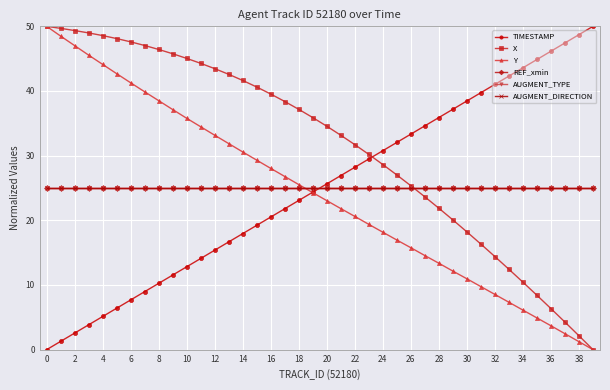

Reading left to right, list all the values displayed in this chart.

TIMESTAMP: 0.0	1.3	2.6	3.8	5.1	6.4	7.7	9.0	10.3	11.5	12.8	14.1	15.4	16.7	17.9	19.2	20.5	21.8	23.1	24.4	25.6	26.9	28.2	29.5	30.8	32.1	33.3	34.6	35.9	37.2	38.5	39.7	41.0	42.3	43.6	44.9	46.2	47.4	48.7	50.0
X: 50.0	49.7	49.3	49.0	48.6	48.1	47.6	47.0	46.4	45.8	45.0	44.3	43.5	42.6	41.6	40.6	39.5	38.4	37.2	35.9	34.5	33.1	31.7	30.2	28.6	27.0	25.3	23.6	21.9	20.1	18.2	16.3	14.4	12.4	10.4	8.4	6.3	4.3	2.1	0.0
Y: 50.0	48.5	47.0	45.5	44.1	42.7	41.3	39.9	38.5	37.1	35.8	34.5	33.2	31.9	30.6	29.3	28.0	26.8	25.5	24.3	23.0	21.8	20.6	19.4	18.2	16.9	15.8	14.5	13.4	12.1	11.0	9.7	8.5	7.3	6.1	4.9	3.7	2.5	1.2	0.0
REF_xmin: 25.0	25.0	25.0	25.0	25.0	25.0	25.0	25.0	25.0	25.0	25.0	25.0	25.0	25.0	25.0	25.0	25.0	25.0	25.0	25.0	25.0	25.0	25.0	25.0	25.0	25.0	25.0	25.0	25.0	25.0	25.0	25.0	25.0	25.0	25.0	25.0	25.0	25.0	25.0	25.0
AUGMENT_TYPE: 25.0	25.0	25.0	25.0	25.0	25.0	25.0	25.0	25.0	25.0	25.0	25.0	25.0	25.0	25.0	25.0	25.0	25.0	25.0	25.0	25.0	25.0	25.0	25.0	25.0	25.0	25.0	25.0	25.0	25.0	25.0	25.0	25.0	25.0	25.0	25.0	25.0	25.0	25.0	25.0
AUGMENT_DIRECTION: 25.0	25.0	25.0	25.0	25.0	25.0	25.0	25.0	25.0	25.0	25.0	25.0	25.0	25.0	25.0	25.0	25.0	25.0	25.0	25.0	25.0	25.0	25.0	25.0	25.0	25.0	25.0	25.0	25.0	25.0	25.0	25.0	25.0	25.0	25.0	25.0	25.0	25.0	25.0	25.0